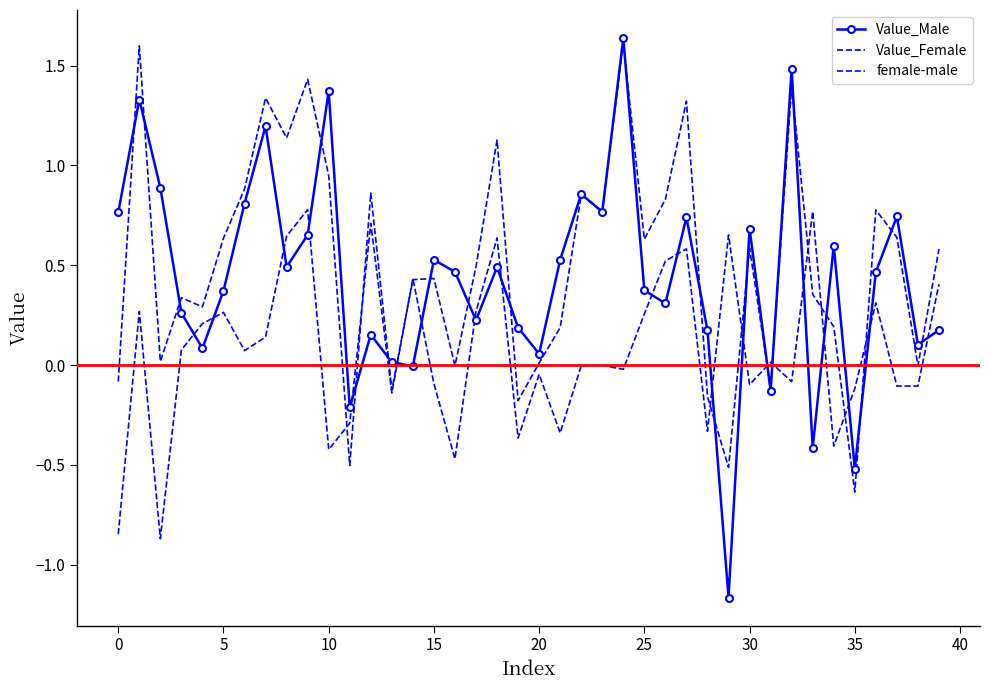

Reading left to right, extract all data points from this chart.

Value_Male: 0.8	1.3	0.9	0.3	0.1	0.4	0.8	1.2	0.5	0.7	1.4	-0.2	0.2	0.0	-0.0	0.5	0.5	0.2	0.5	0.2	0.1	0.5	0.9	0.8	1.6	0.4	0.3	0.7	0.2	-1.2	0.7	-0.1	1.5	-0.4	0.6	-0.5	0.5	0.7	0.1	0.2
Value_Female: -0.1	1.6	0.0	0.3	0.3	0.6	0.9	1.3	1.1	1.4	0.9	-0.5	0.9	-0.1	0.4	0.4	-0.0	0.5	1.1	-0.2	0.0	0.2	0.9	0.8	1.6	0.6	0.8	1.3	-0.2	-0.5	0.6	-0.1	1.4	0.4	0.2	-0.6	0.8	0.6	-0.0	0.6
female-male: -0.8	0.3	-0.9	0.1	0.2	0.3	0.1	0.1	0.6	0.8	-0.4	-0.3	0.7	-0.1	0.4	-0.1	-0.5	0.3	0.6	-0.4	-0.0	-0.3	-0.0	-0.0	-0.0	0.3	0.5	0.6	-0.3	0.7	-0.1	0.0	-0.1	0.8	-0.4	-0.1	0.3	-0.1	-0.1	0.4